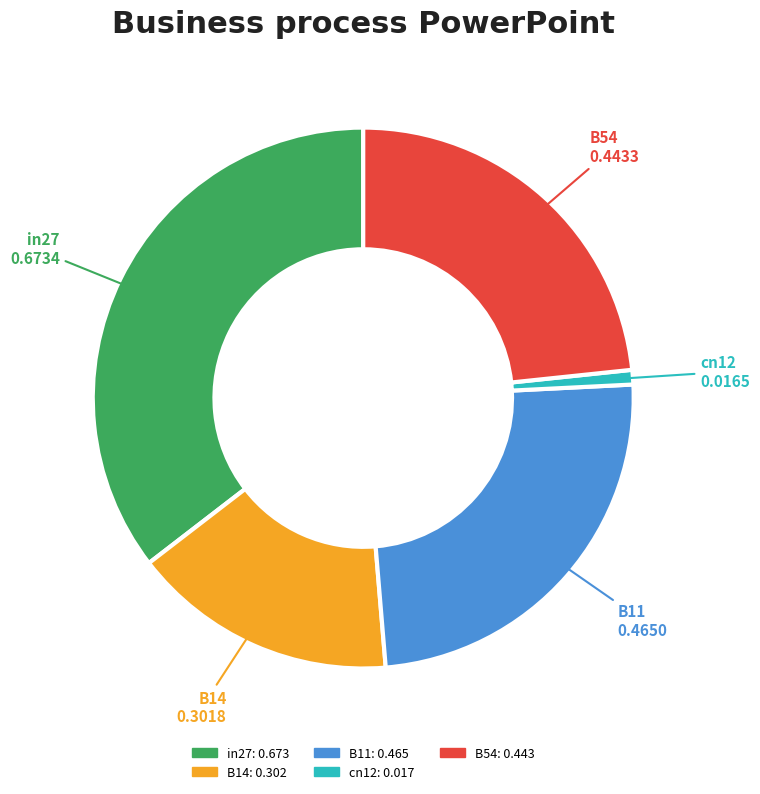

Is B54 the majority of the pie?

No